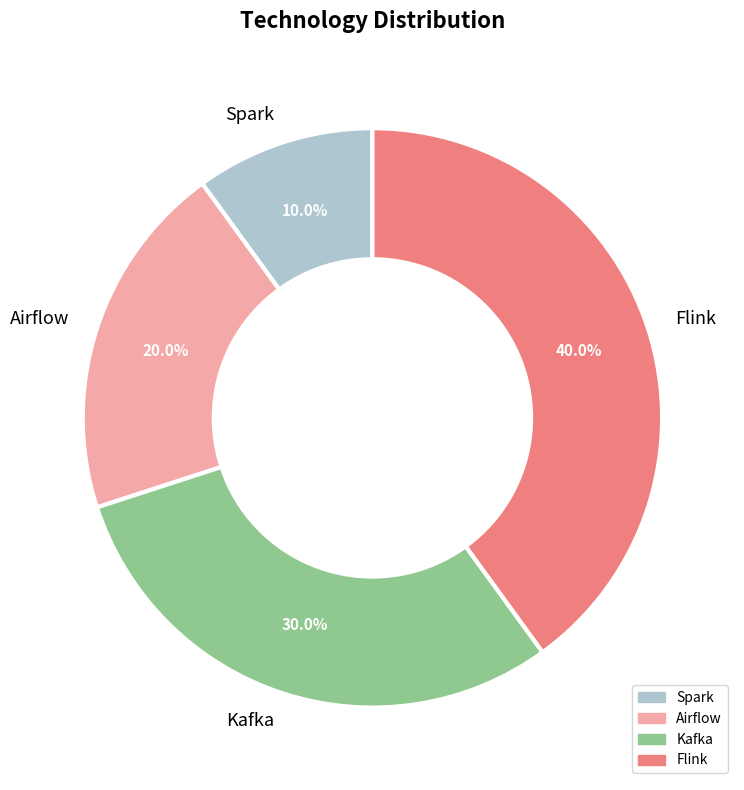

What percentage is the Flink slice, to the nearest percent?

40%